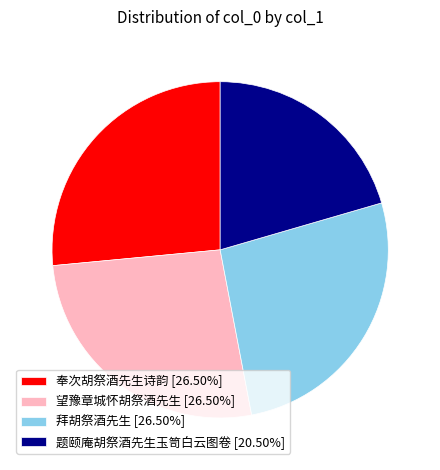

Do 拜胡祭酒先生 [26.50%] and 奉次胡祭酒先生诗韵 [26.50%] together represent more than half of the pie?

Yes